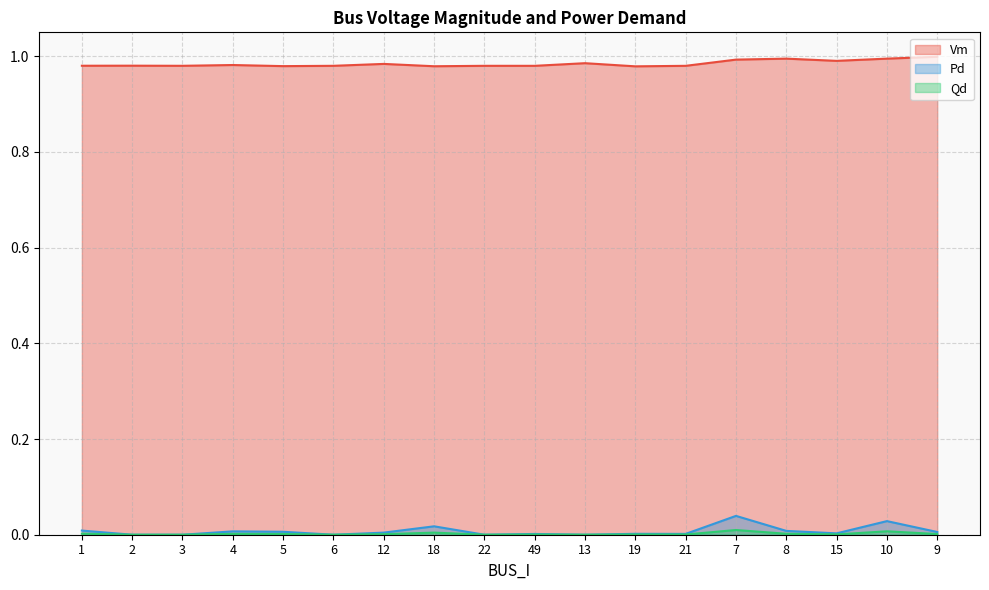

Rank the categories by Pd value from highest to lowest.

7, 10, 18, 1, 8, 4, 5, 9, 12, 15, 19, 21, 49, 2, 3, 6, 22, 13